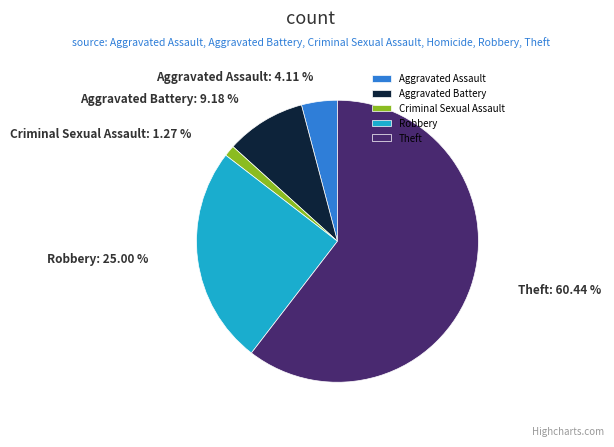

Between Aggravated Battery and Aggravated Assault, which is larger?

Aggravated Battery